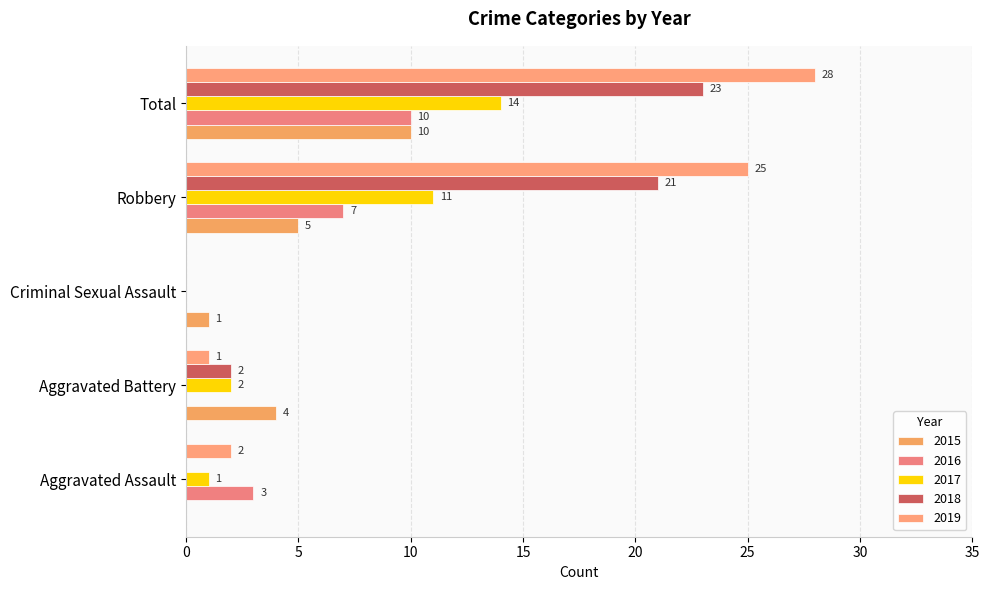

How many values in 2016 are above zero?

3